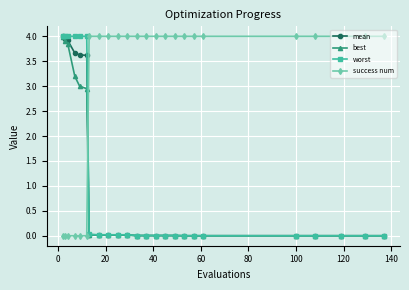

True or false: success num and worst cross at least once.

True